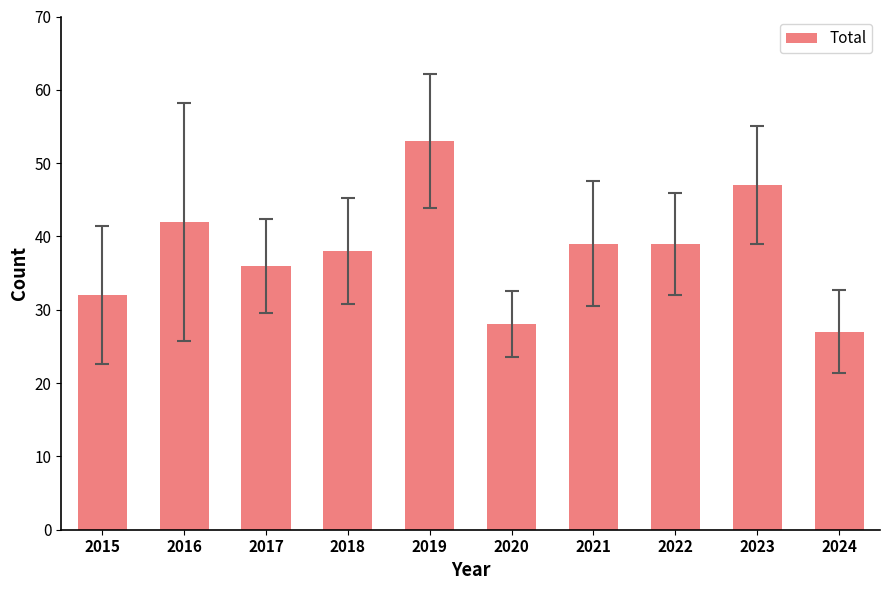

What is the approximate value at 2021?

39